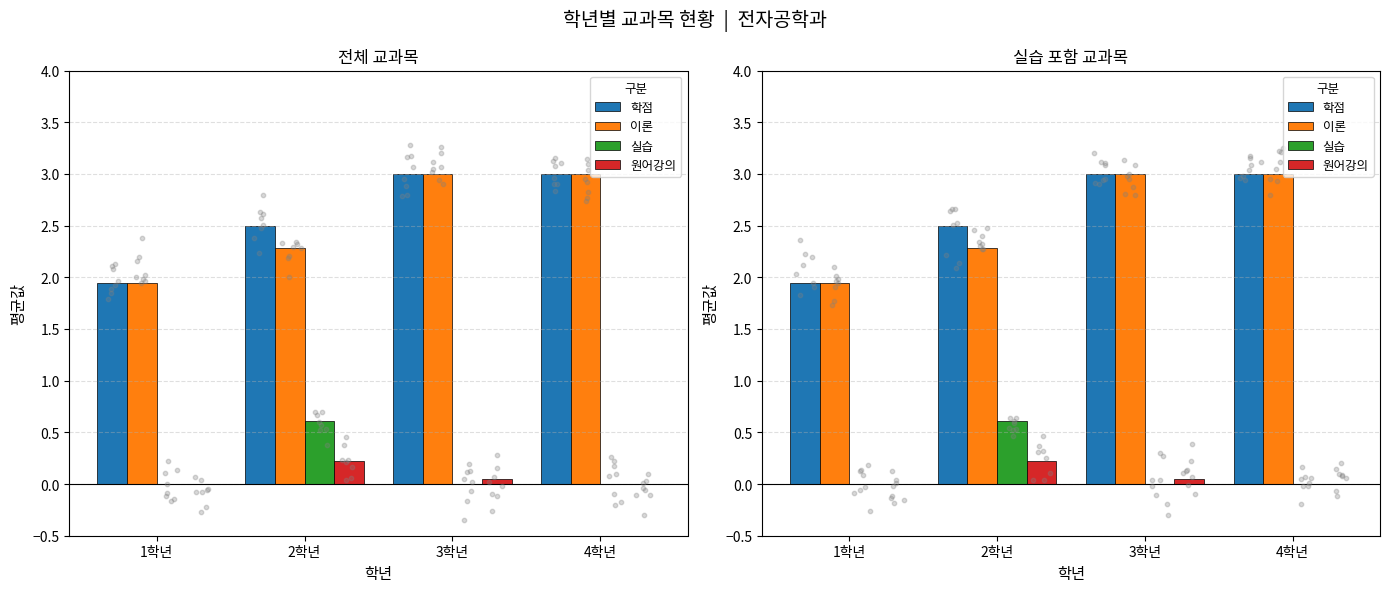

Which series reaches the minimum Y coordinate?

실습